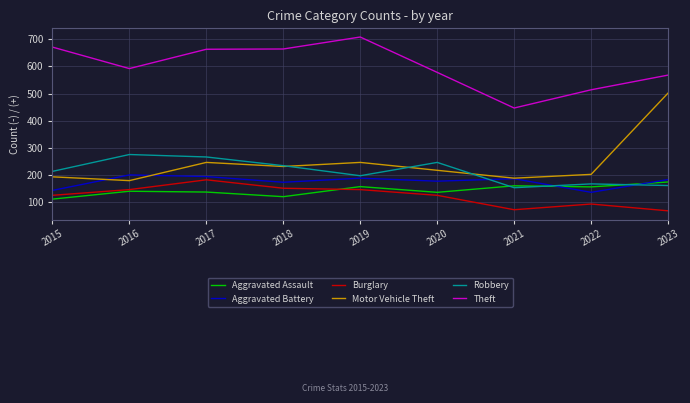

How many lines are shown in the chart?

6